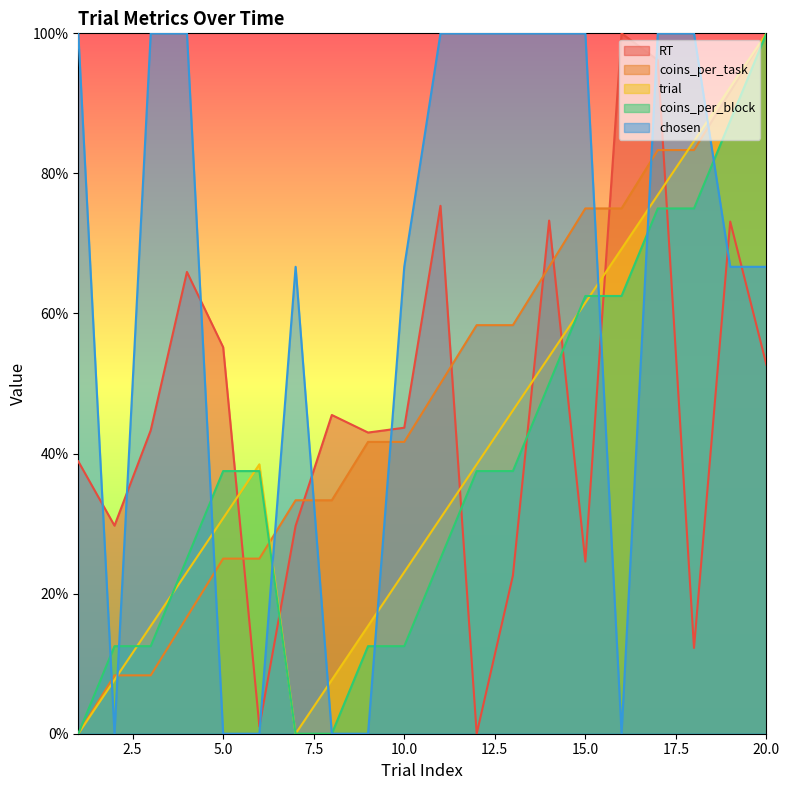

What is the difference between the maximum and minimum values in the trial series?

1.0